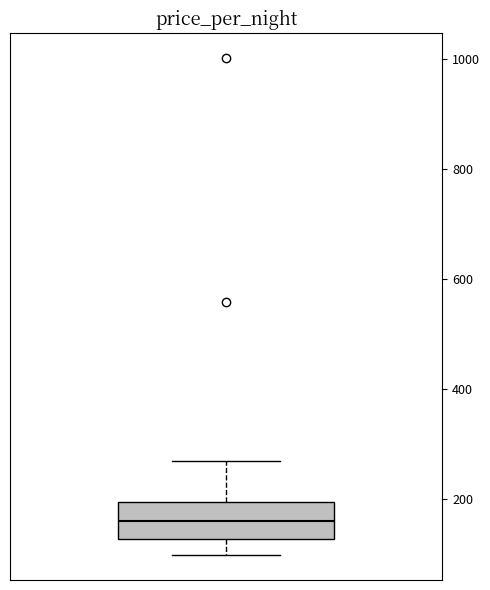

Transcribe this box plot: give where the median line is, the range the box spans, and where the two whiskers end, as read against the y-axis. The values are not printed on the chart, so give them approximately, as read against the axis.

median 160, box 120 to 200, whiskers 100 to 260